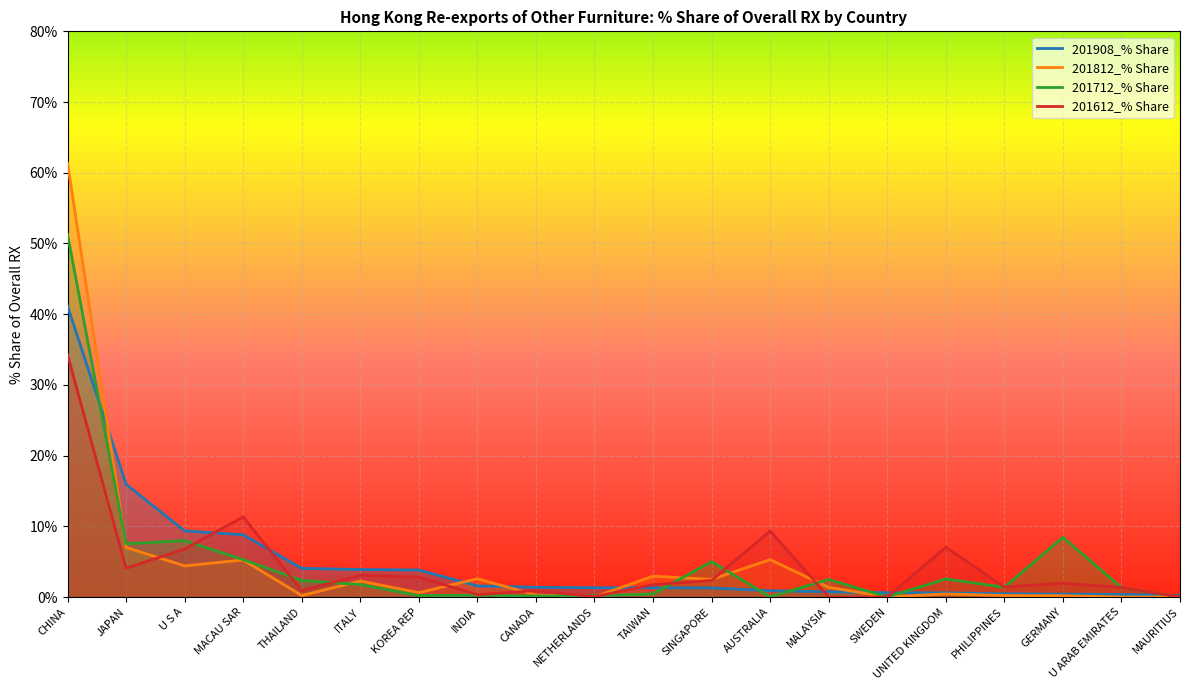

What is the sum of all 201908_% Share values?

98.1